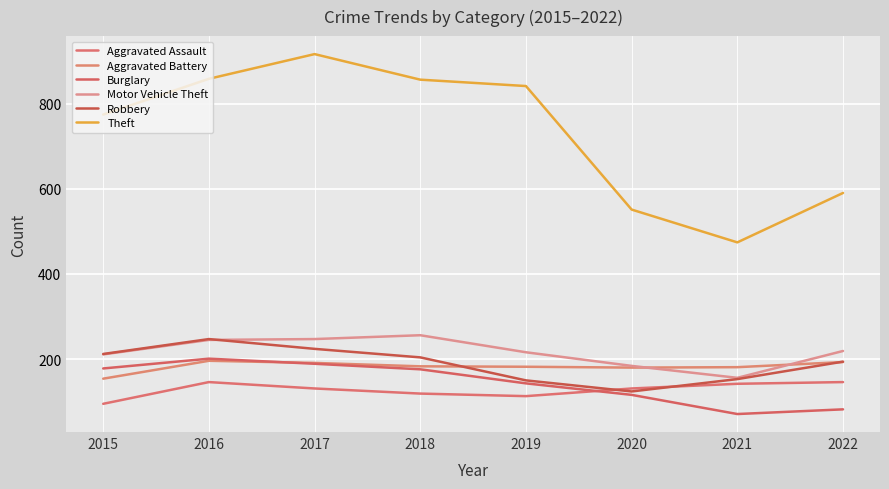

True or false: Theft and Robbery cross at least once.

False